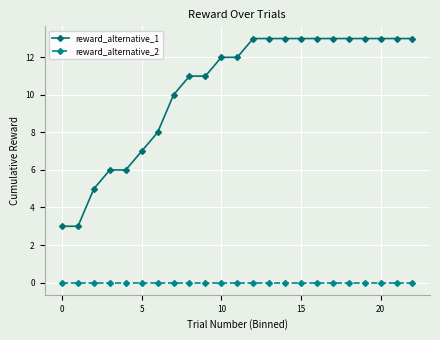

Reading left to right, list all the values displayed in this chart.

reward_alternative_1: 3	3	5	6	6	7	8	10	11	11	12	12	13	13	13	13	13	13	13	13	13	13	13
reward_alternative_2: 0	0	0	0	0	0	0	0	0	0	0	0	0	0	0	0	0	0	0	0	0	0	0